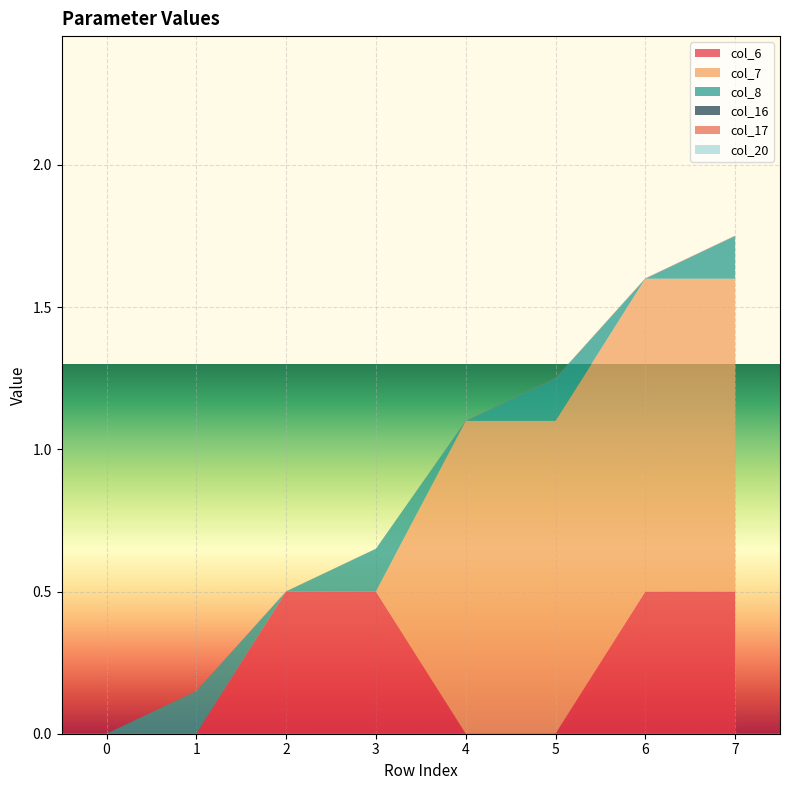

Reading left to right, transcribe all the data shown in this chart.

col_6: 0.0	0.0	0.5	0.5	0.0	0.0	0.5	0.5
col_7: 0.0	0.0	0.0	0.0	1.1	1.1	1.1	1.1
col_8: 0.0	0.1	0.0	0.1	0.0	0.1	0.0	0.1
col_16: 0.0	0.0	0.0	0.0	0.0	0.0	0.0	0.0
col_17: 0.0	0.0	0.0	0.0	0.0	0.0	0.0	0.0
col_20: 0.0	0.0	0.0	0.0	0.0	0.0	0.0	0.0